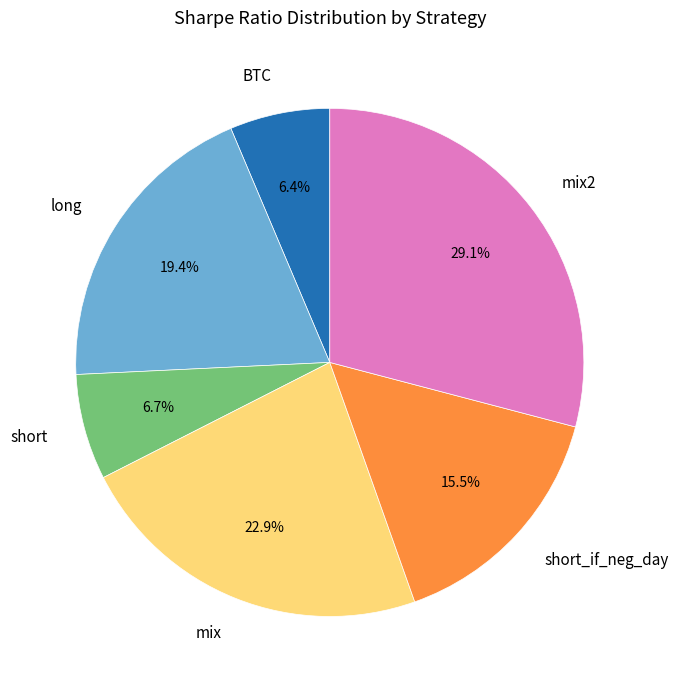

What is the total percentage of BTC and mix2?

35.5%